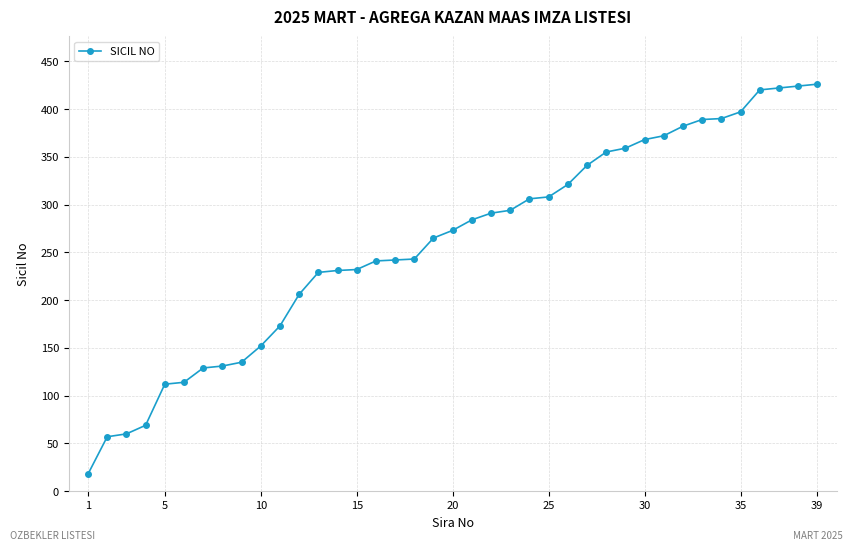

What is the value of the 8th point from the left?

131